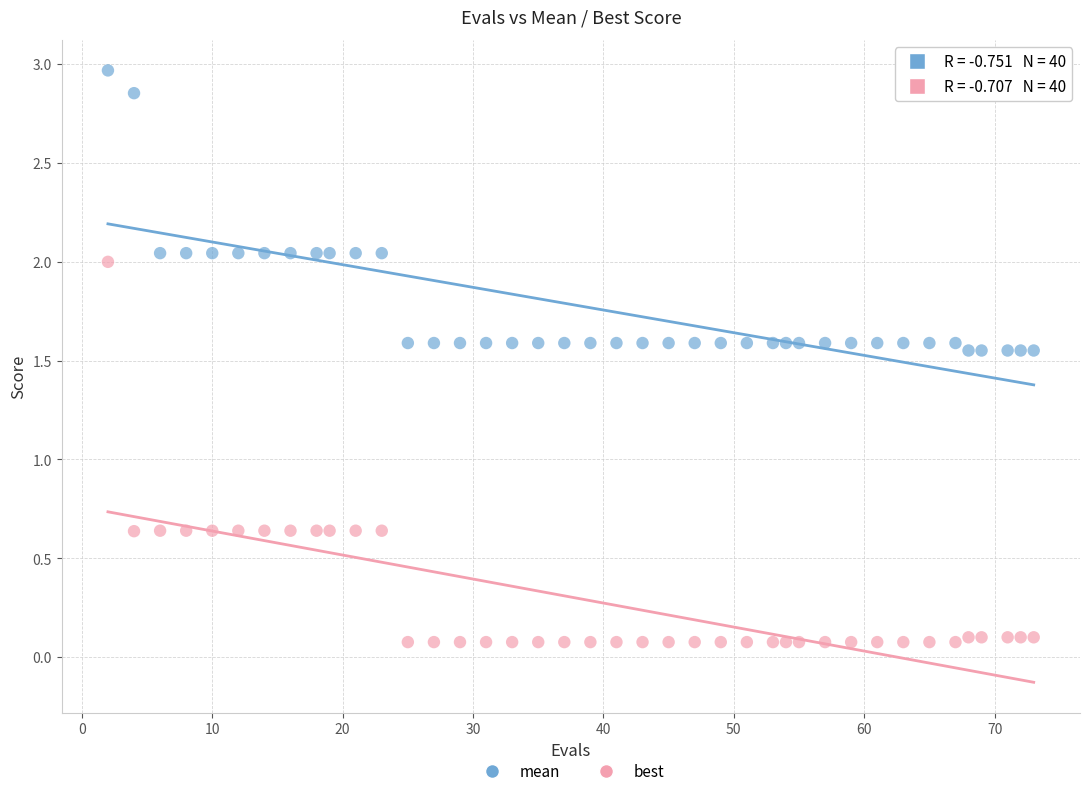

Which series contains the highest Y value?

mean